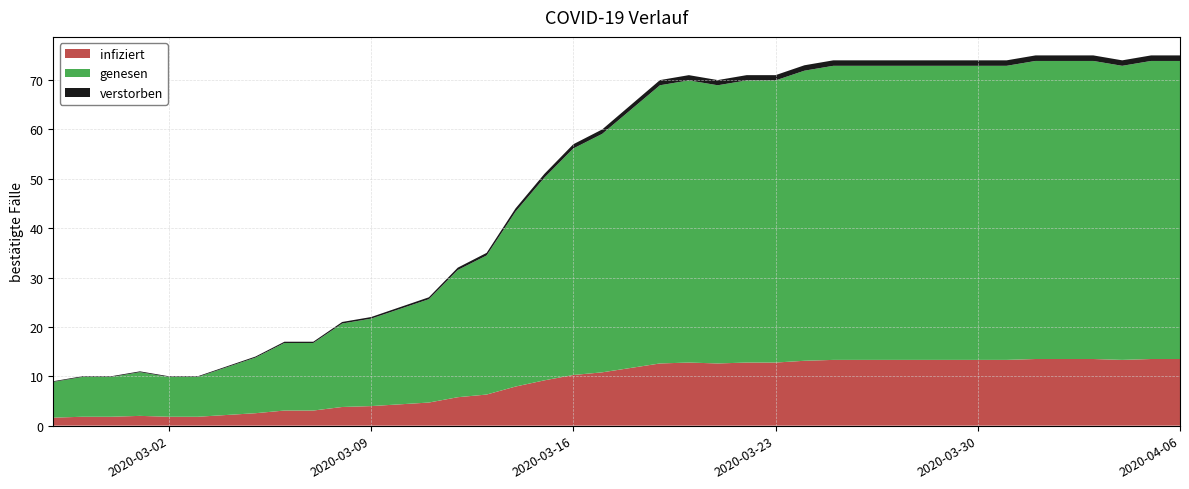

Reading right to left, transcribe all the data shown in this chart.

2020-04-06=75	2020-04-05=75	2020-04-04=74	2020-04-03=75	2020-04-02=75	2020-04-01=75	2020-03-31=74	2020-03-30=74	2020-03-29=74	2020-03-28=74	2020-03-27=74	2020-03-26=74	2020-03-25=74	2020-03-24=73	2020-03-23=71	2020-03-22=71	2020-03-21=70	2020-03-20=71	2020-03-19=70	2020-03-18=65	2020-03-17=60	2020-03-16=57	2020-03-15=51	2020-03-14=44	2020-03-13=35	2020-03-12=32	2020-03-11=26	2020-03-10=24	2020-03-09=22	2020-03-08=21	2020-03-07=17	2020-03-06=17	2020-03-05=14	2020-03-04=12	2020-03-03=10	2020-03-02=10	2020-03-01=11	2020-02-29=10	2020-02-28=10	2020-02-27=9